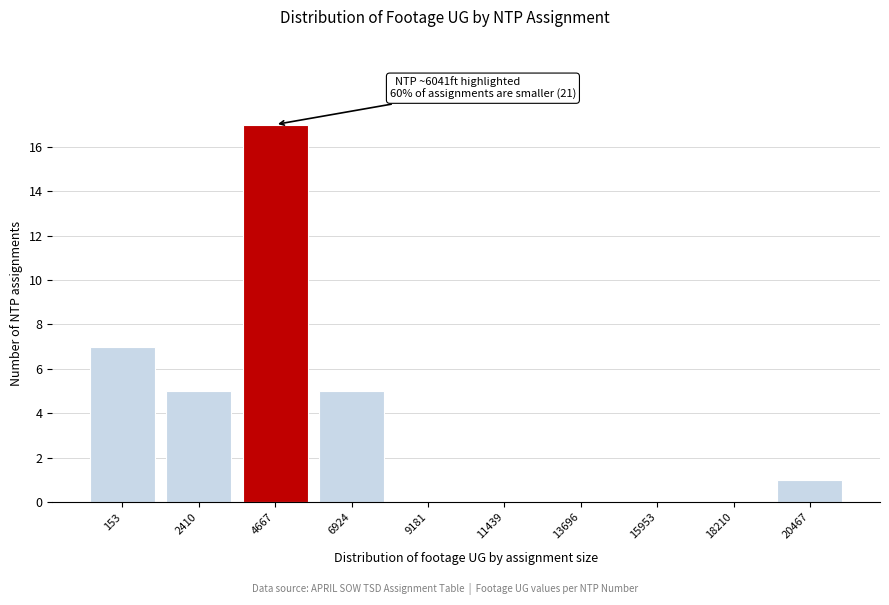

Reading right to left, extract all data points from this chart.

20467=1	18210=0	15953=0	13696=0	11439=0	9181=0	6924=5	4667=17	2410=5	153=7